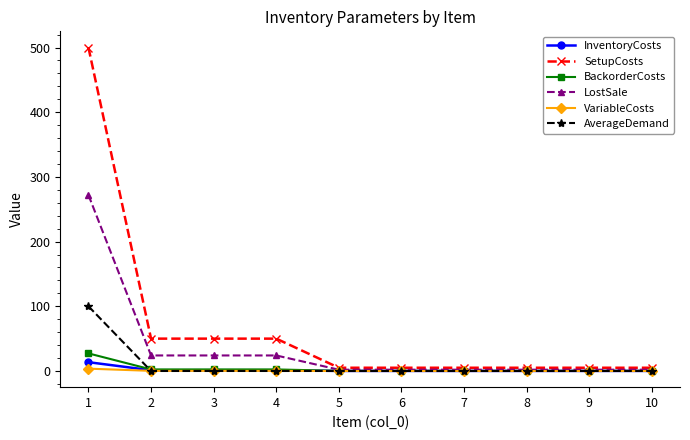

What is the maximum value for AverageDemand?

100.0